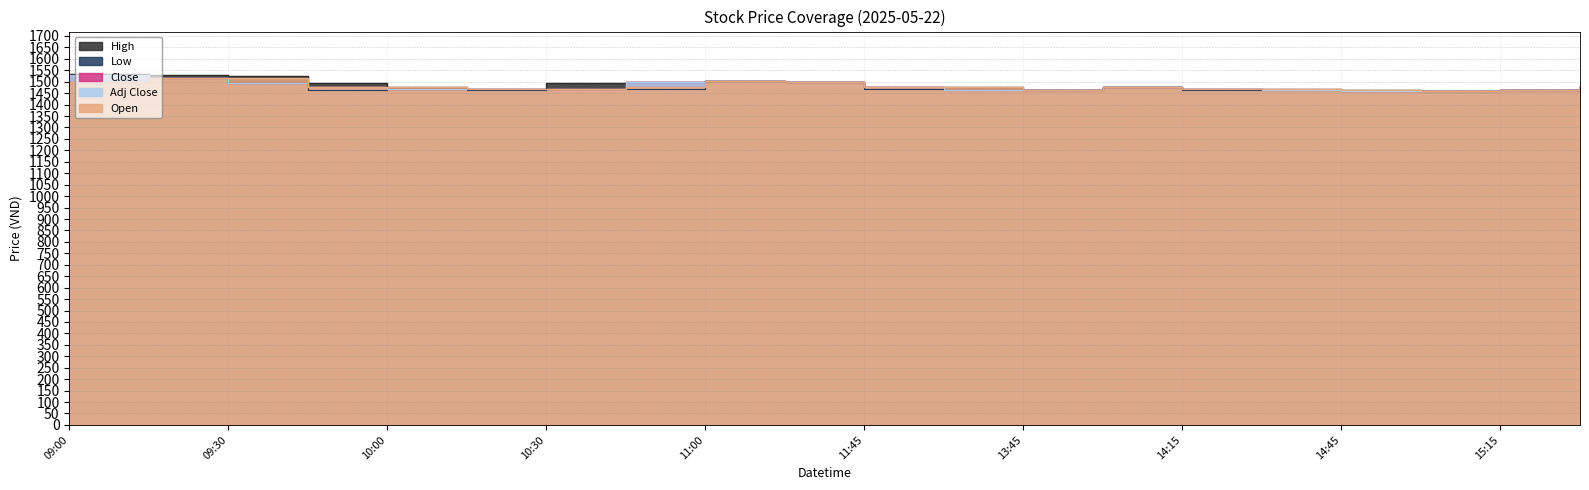

Does the chart have visible grid lines?

Yes